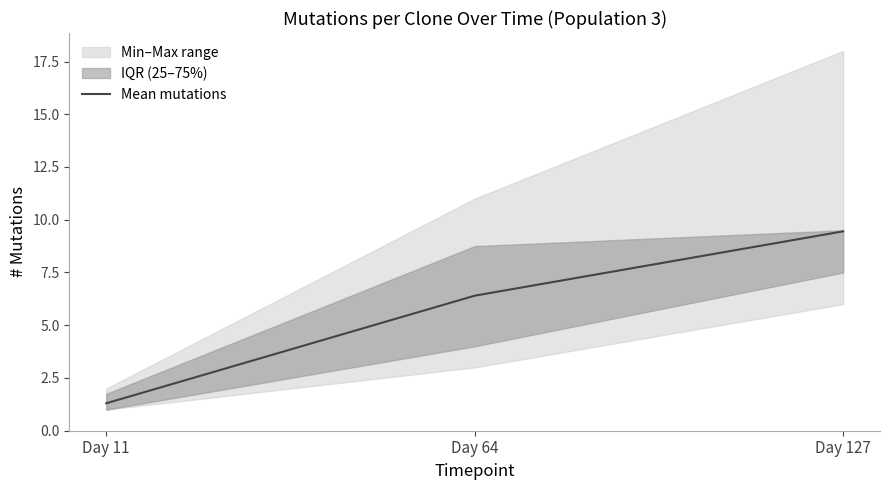

How many data points are less than 6?

1